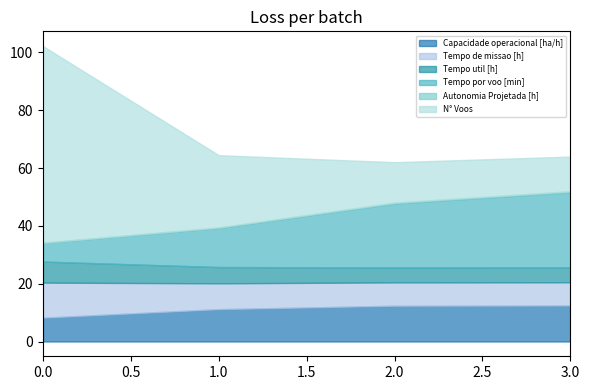

What is the difference between the N° Voos values at 3 and 0?

56.0